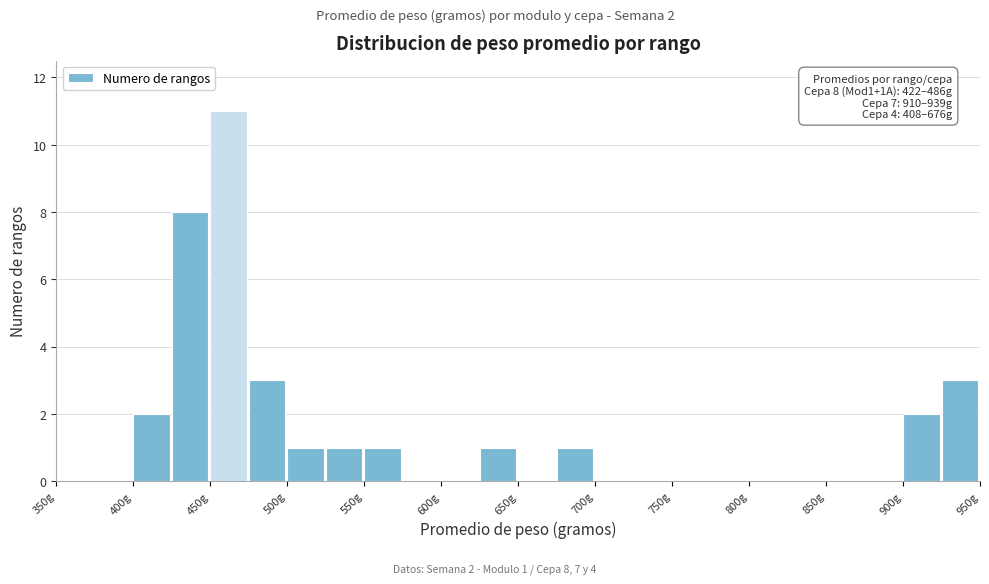

Over which range of the x-axis is the bar tallest?

450 to 475